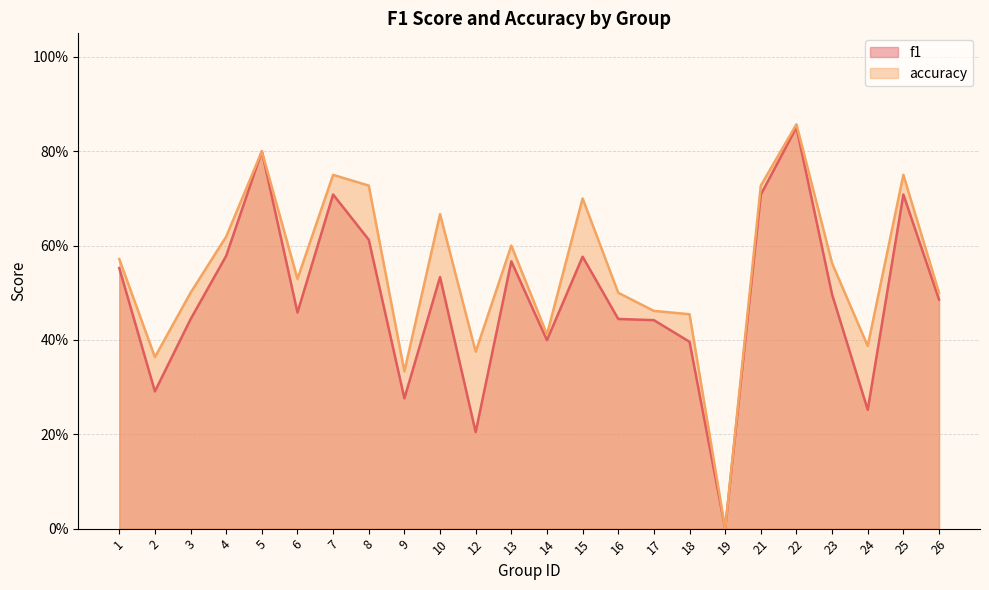

At which label is accuracy closest to 0?

19